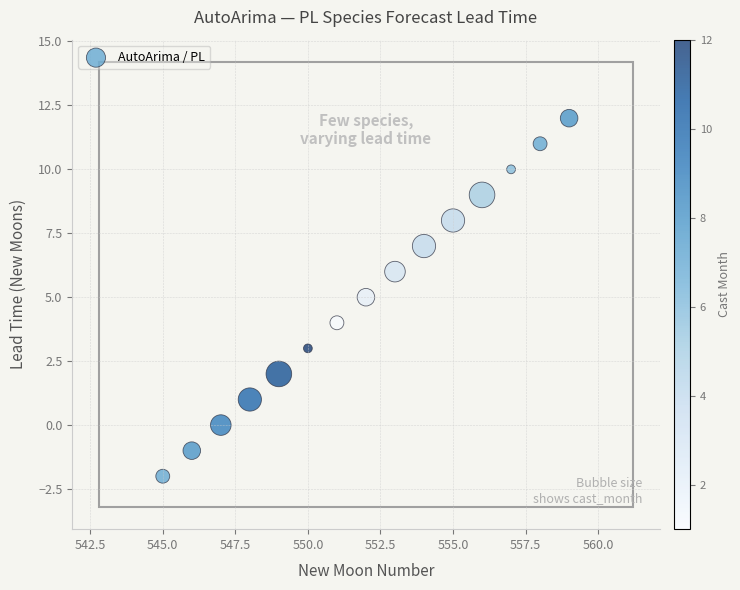

What is the range of X values (max minus min)?

14